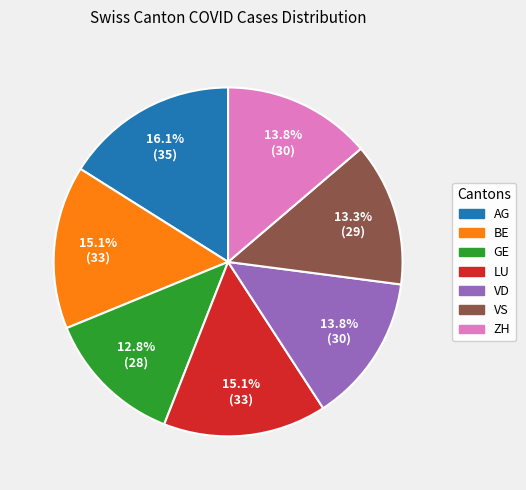

What is the largest slice in the pie chart?

AG